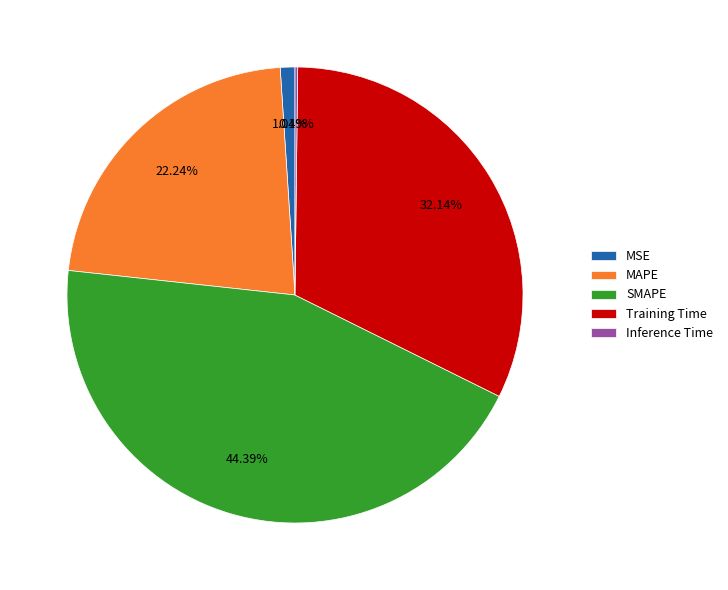

Which slice is the largest?

SMAPE